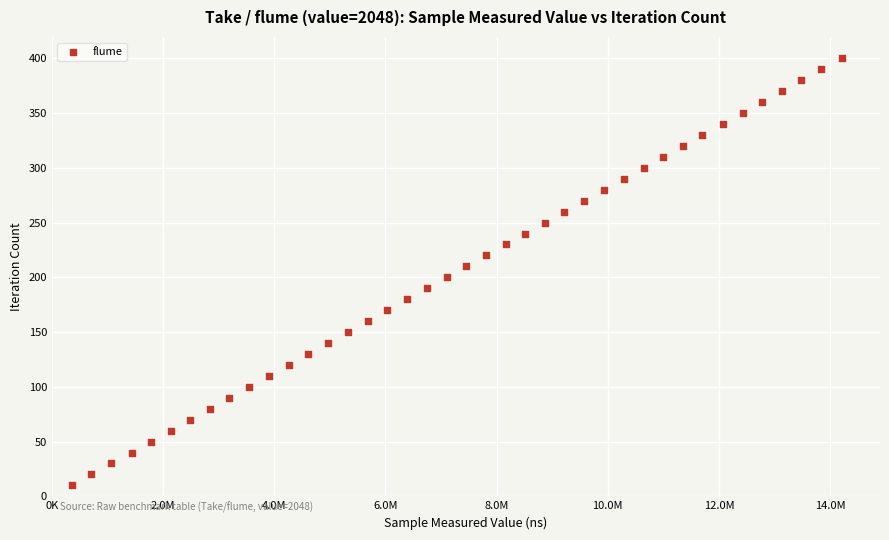

What is the range of Y values (max minus min)?

390